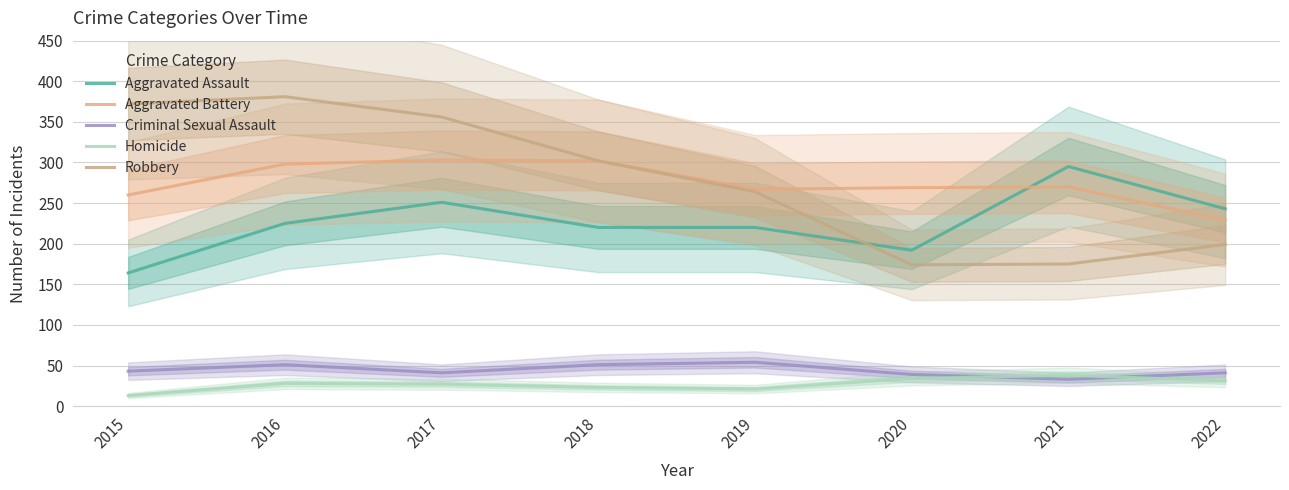

At which category does the chart reach its minimum across all series?

2015